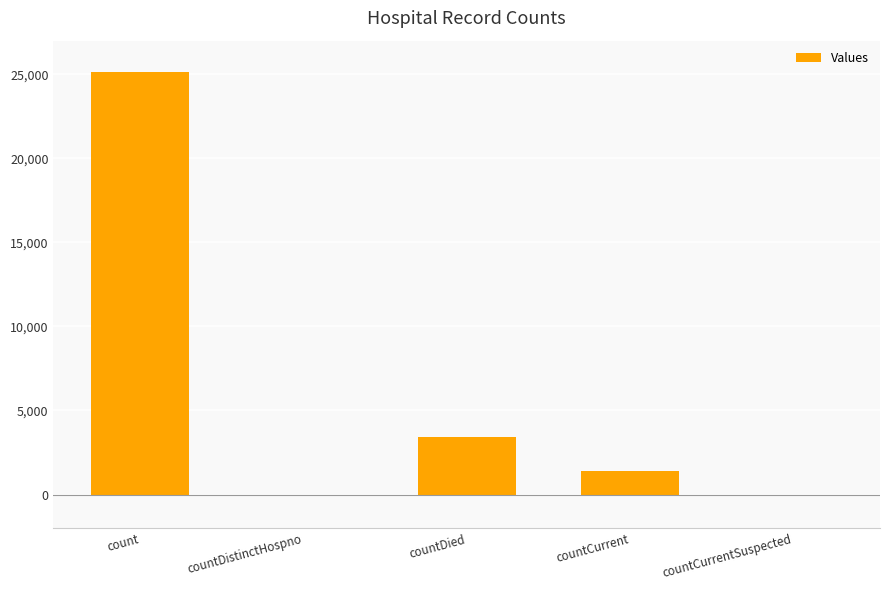

At which category does the chart reach its peak across all series?

count